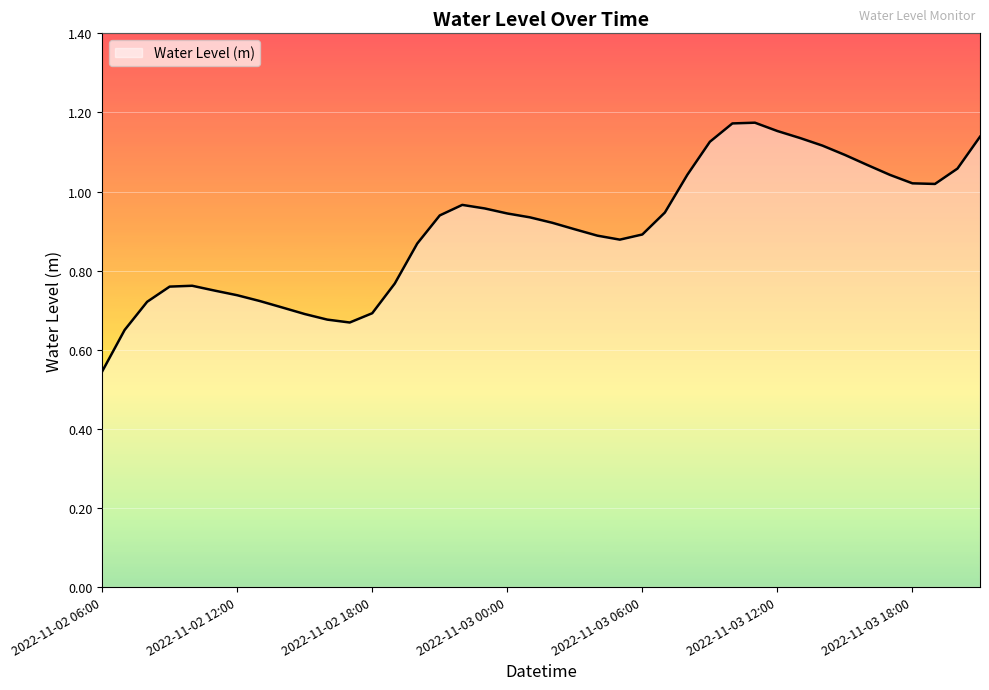

Does the chart display data point markers on the line(s)?

No